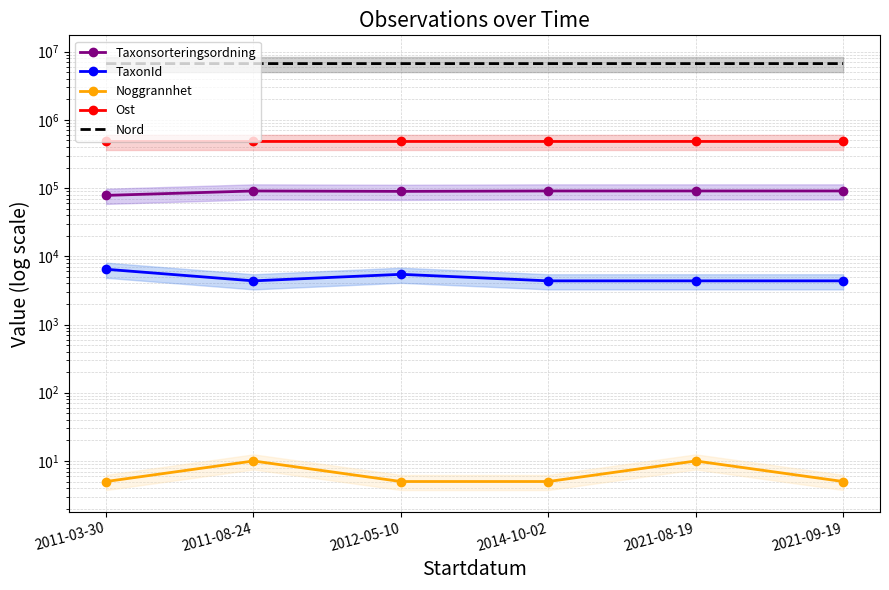

True or false: Nord and Taxonsorteringsordning intersect in this chart.

False